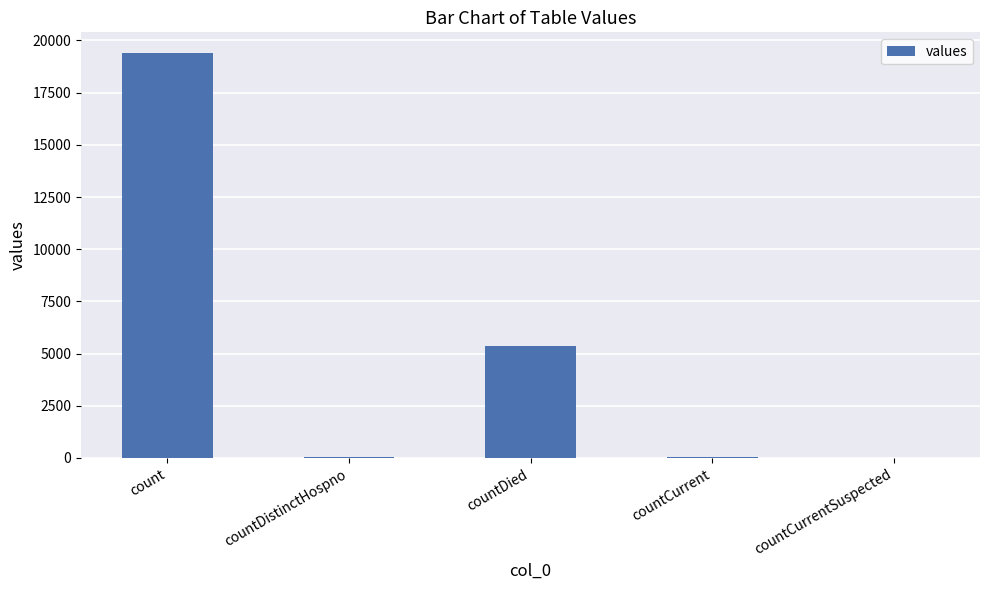

Are the bars grouped side by side (vs. stacked)?

No